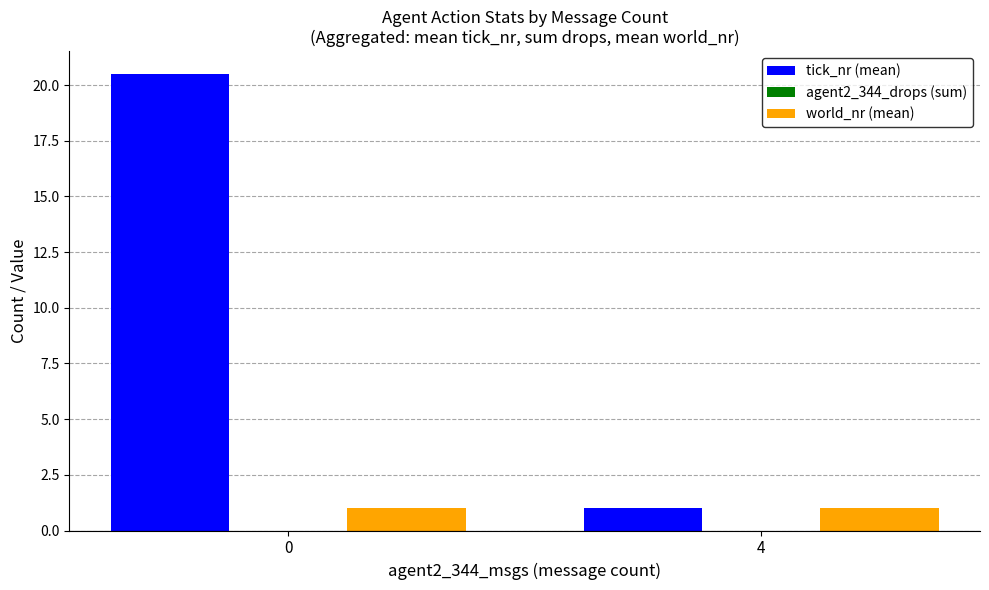

What is the difference between the tick_nr (mean) values at 4 and 0?

19.5